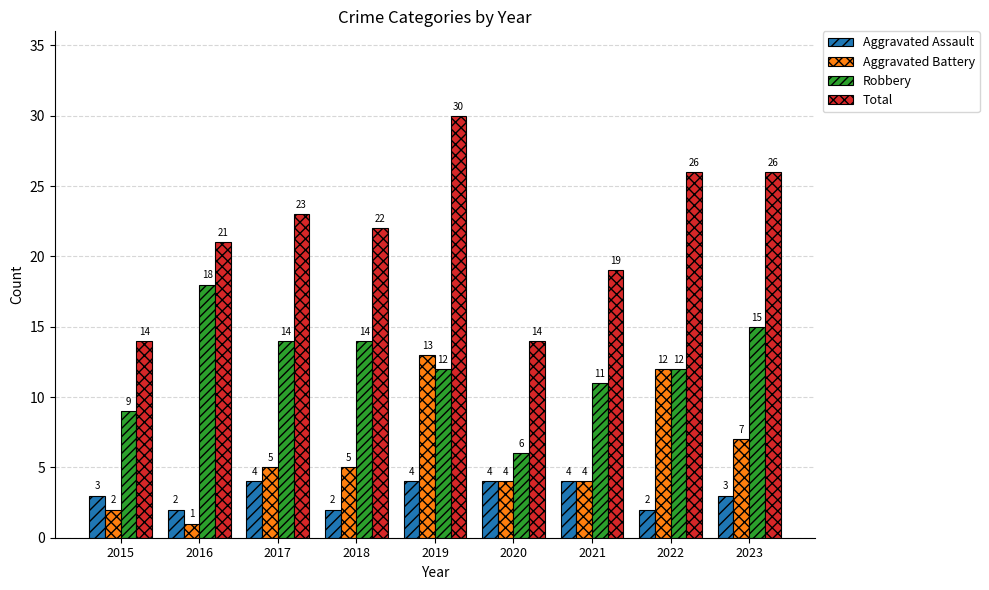

Which category has the highest value across all series?

2019